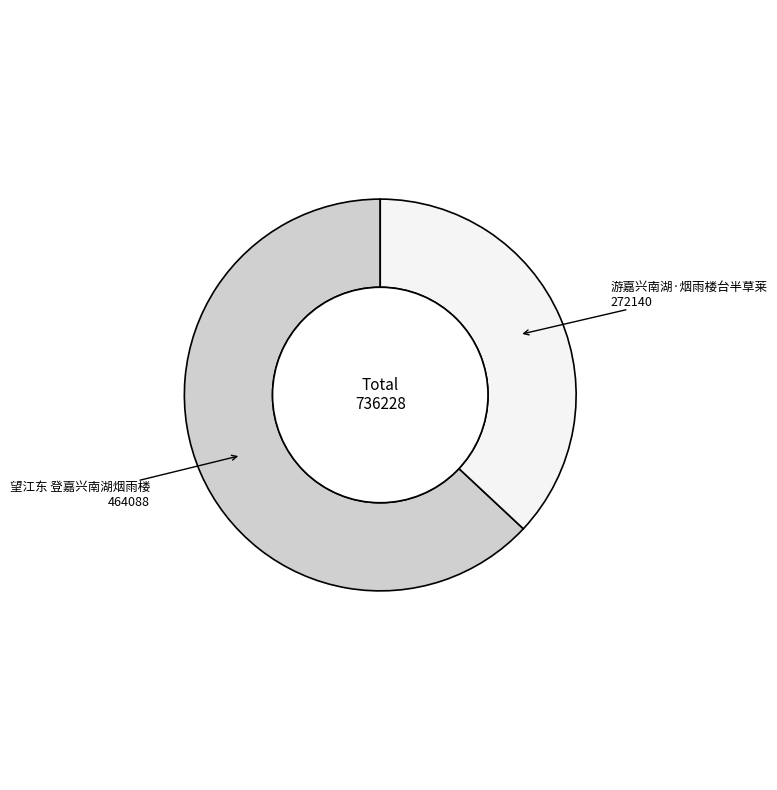

Does any single category account for the majority?

Yes